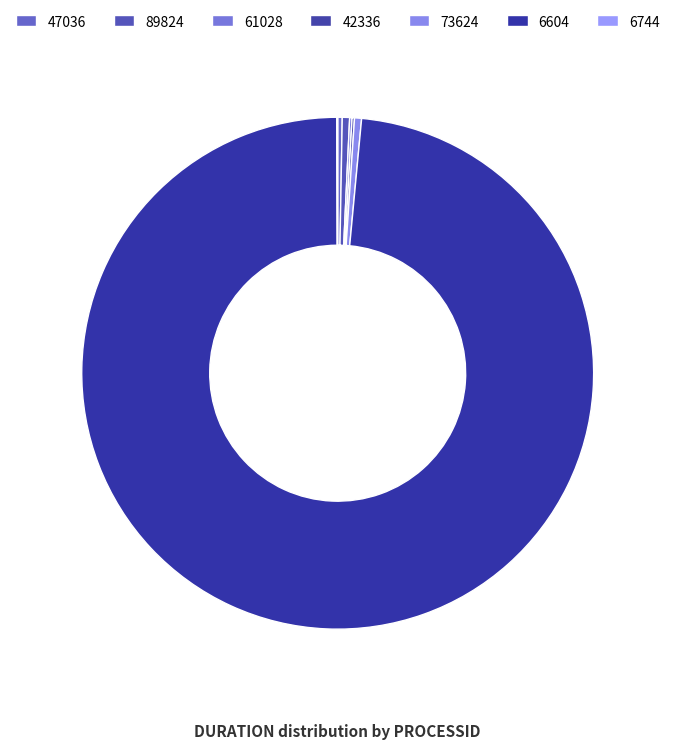

Is it true that 42336 is 8% of the pie?

False